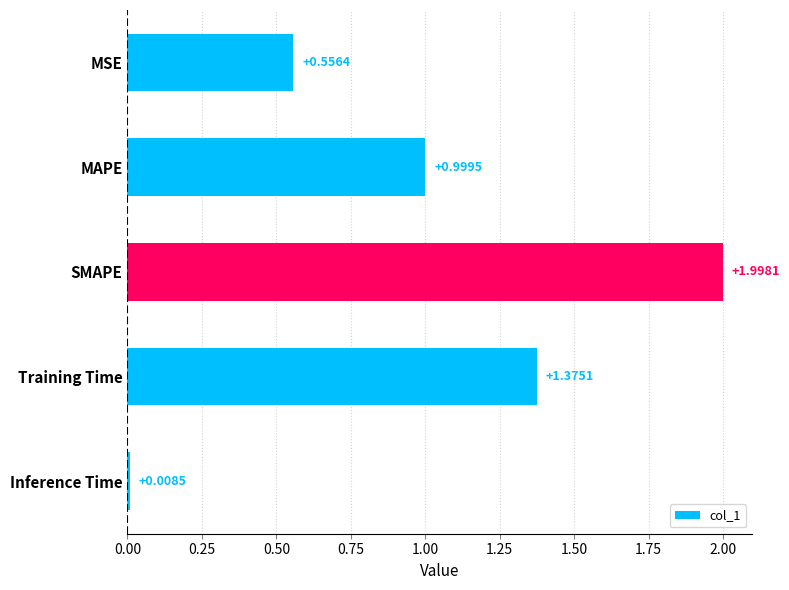

Which label corresponds to the largest value in the chart?

SMAPE